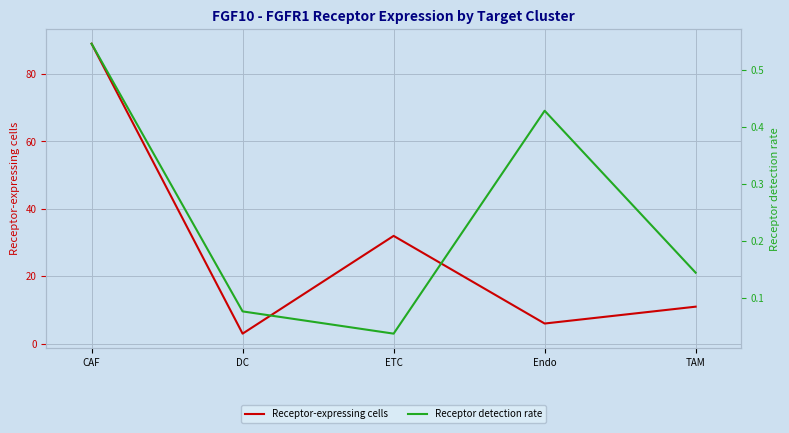

How many data points does each series have?

5